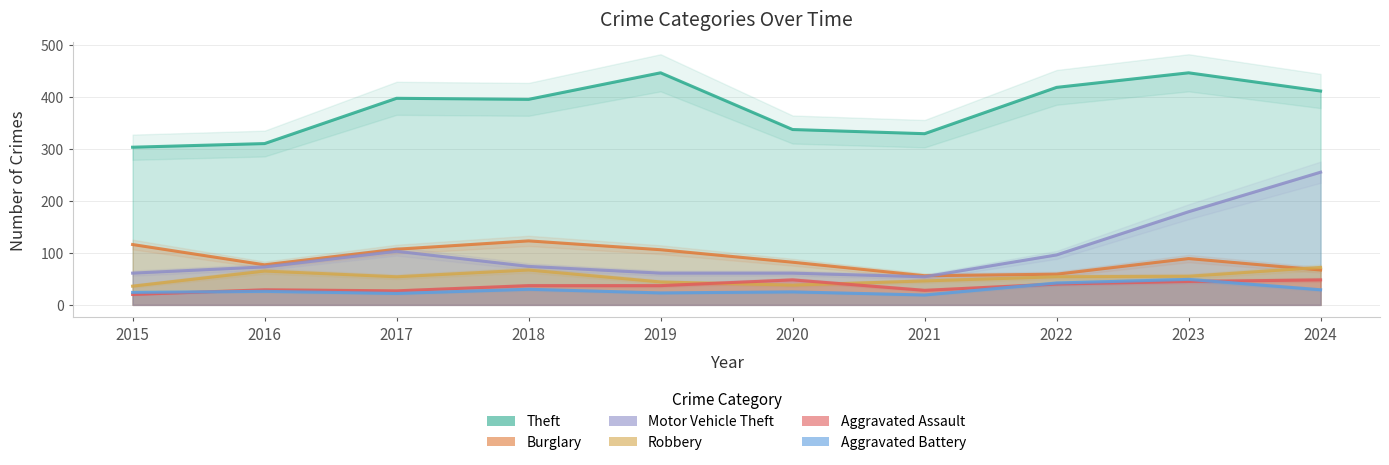

Where is the first local minimum for Theft?

2018